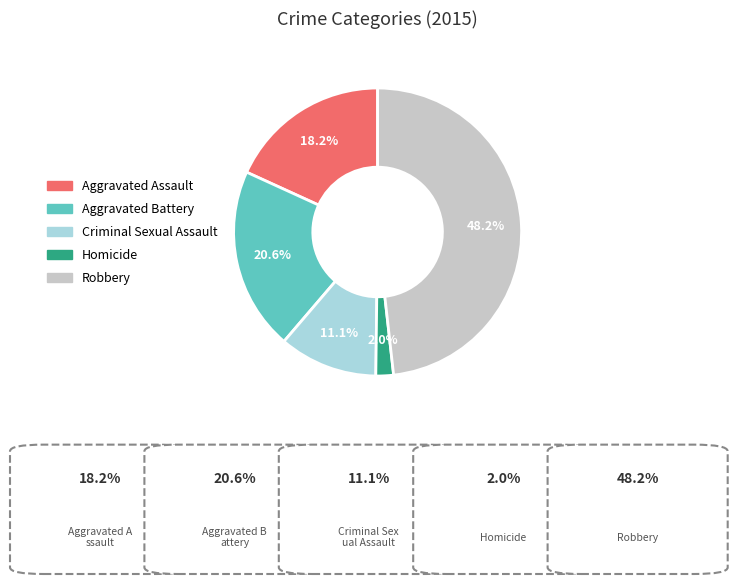

What is the total percentage of Aggravated Assault and Homicide?

20.2%